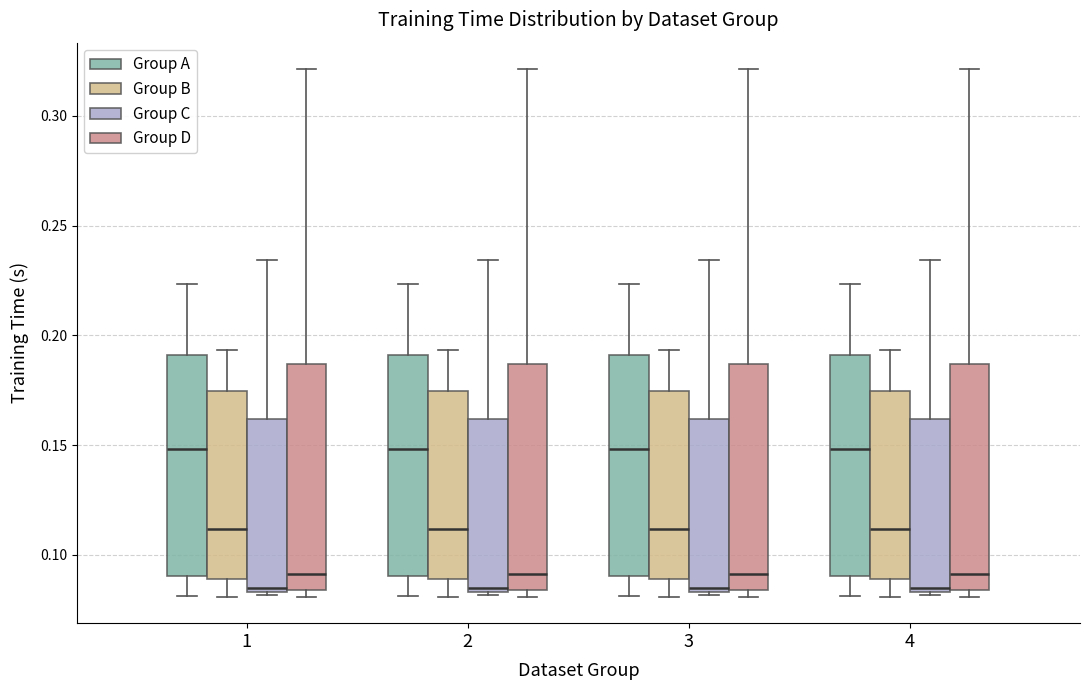

Reading left to right, transcribe this box plot: for each box, give where its median line is, the range the box spans, and where its two whiskers end, as read against the y-axis. The values are not printed on the chart, so give them approximately, as read against the axis.

1 (Group A): median 0.150, box 0.090 to 0.190, whiskers 0.080 to 0.225
1 (Group B): median 0.110, box 0.090 to 0.175, whiskers 0.080 to 0.195
1 (Group C): median 0.085 (just above the box's lower edge), box 0.085 to 0.160, whiskers 0.080 to 0.235
1 (Group D): median 0.090, box 0.085 to 0.185, whiskers 0.080 to 0.320
2 (Group A): median 0.150, box 0.090 to 0.190, whiskers 0.080 to 0.225
2 (Group B): median 0.110, box 0.090 to 0.175, whiskers 0.080 to 0.195
2 (Group C): median 0.085 (just above the box's lower edge), box 0.085 to 0.160, whiskers 0.080 to 0.235
2 (Group D): median 0.090, box 0.085 to 0.185, whiskers 0.080 to 0.320
3 (Group A): median 0.150, box 0.090 to 0.190, whiskers 0.080 to 0.225
3 (Group B): median 0.110, box 0.090 to 0.175, whiskers 0.080 to 0.195
3 (Group C): median 0.085 (just above the box's lower edge), box 0.085 to 0.160, whiskers 0.080 to 0.235
3 (Group D): median 0.090, box 0.085 to 0.185, whiskers 0.080 to 0.320
4 (Group A): median 0.150, box 0.090 to 0.190, whiskers 0.080 to 0.225
4 (Group B): median 0.110, box 0.090 to 0.175, whiskers 0.080 to 0.195
4 (Group C): median 0.085 (just above the box's lower edge), box 0.085 to 0.160, whiskers 0.080 to 0.235
4 (Group D): median 0.090, box 0.085 to 0.185, whiskers 0.080 to 0.320